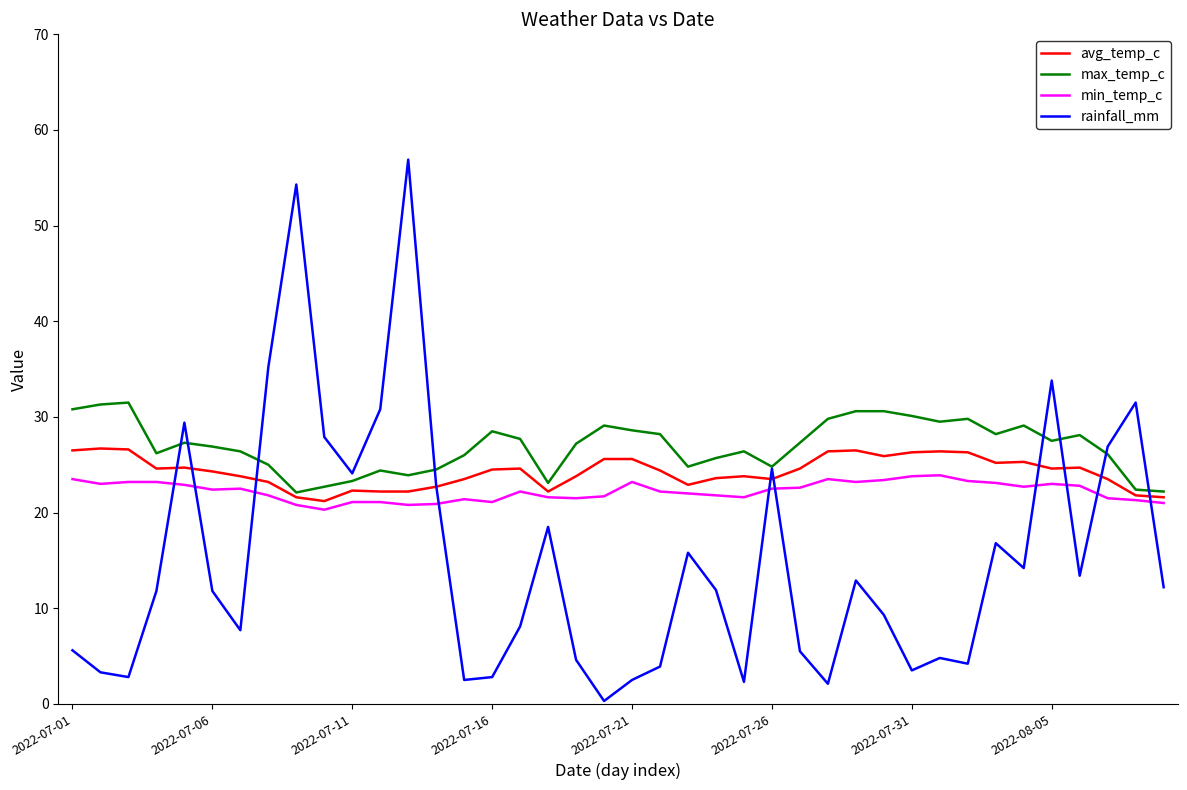

True or false: rainfall_mm and min_temp_c cross at least once.

True